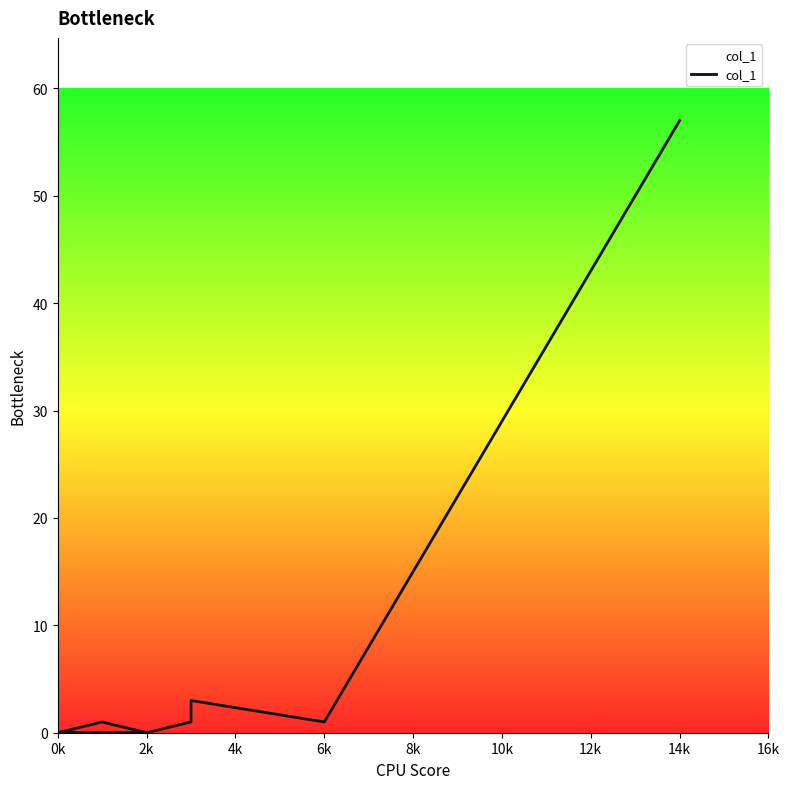

Between 0k and 2k, which is larger?

0k